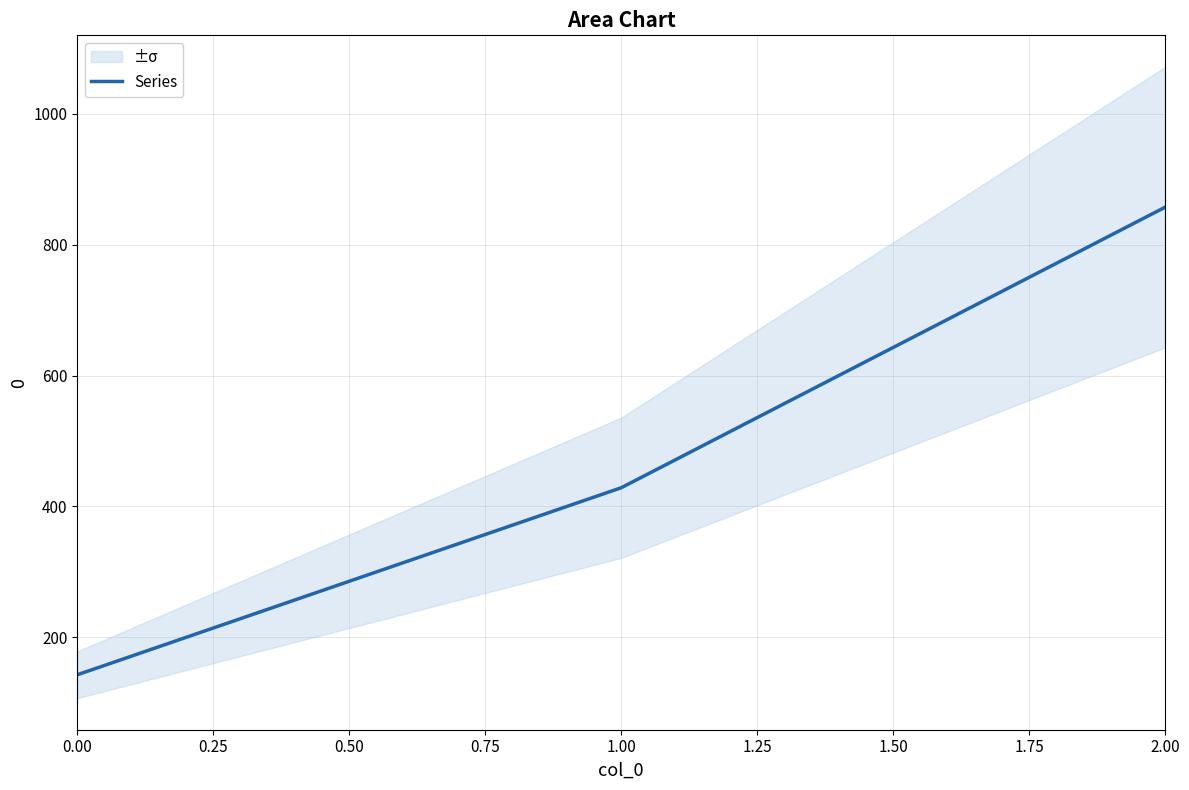

What is the value of the 1st point from the left?

142.9